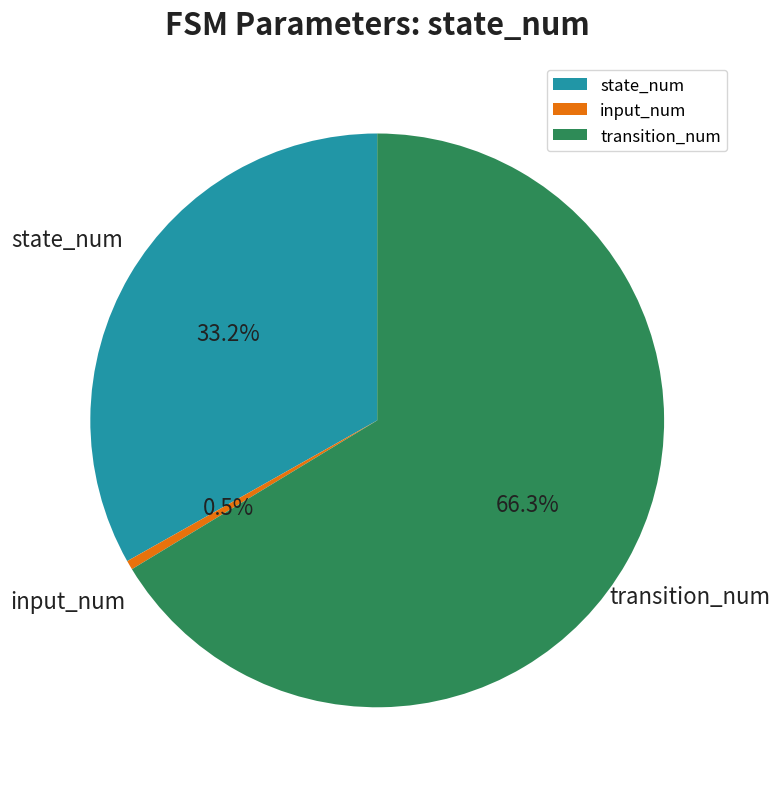

What is the largest slice in the pie chart?

transition_num